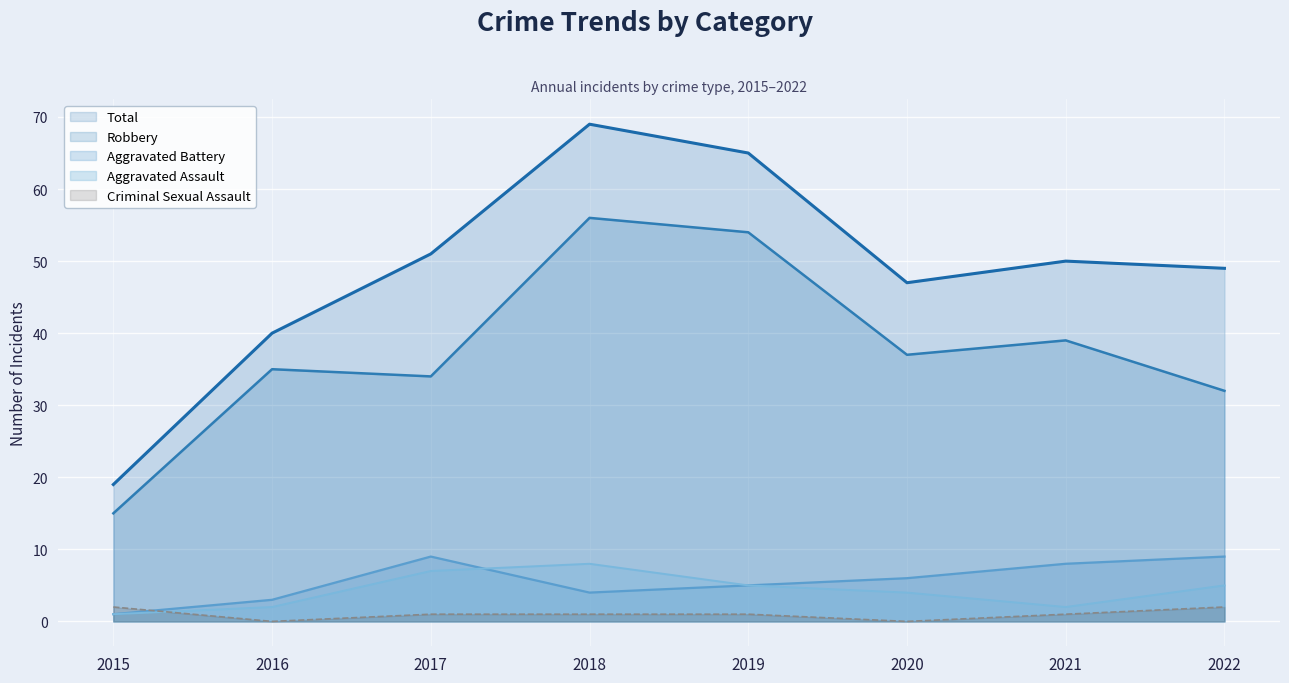

At which category does Total reach its first local valley?

2020